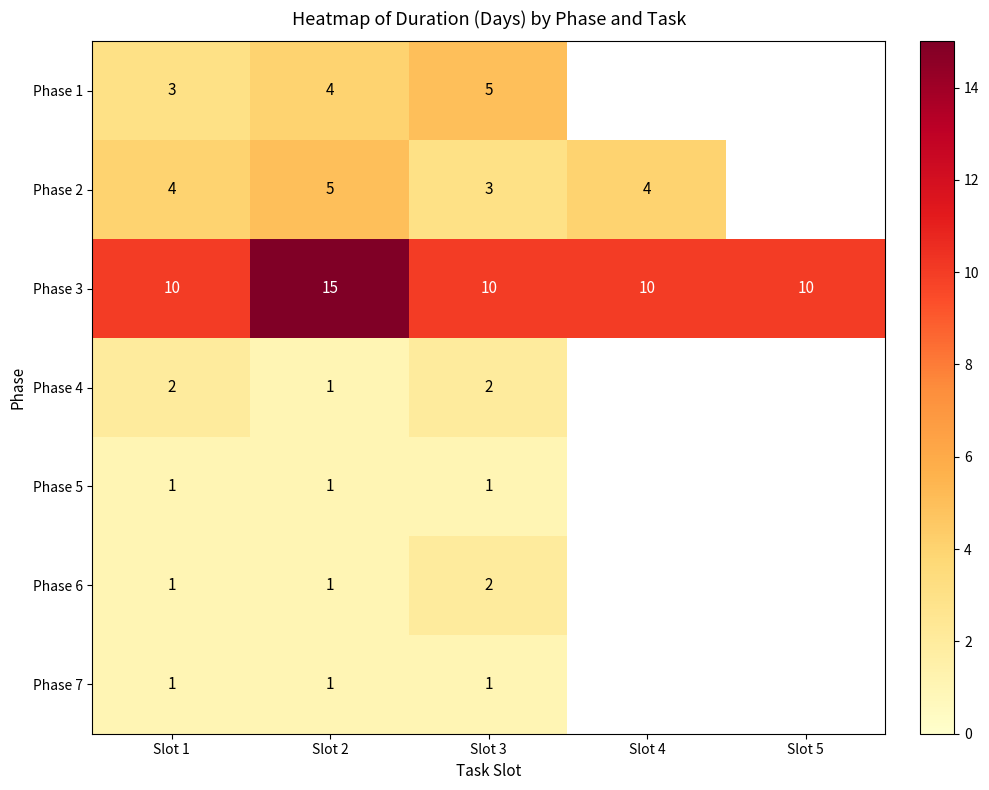

At which category is the sum across all series the highest?

Slot 2